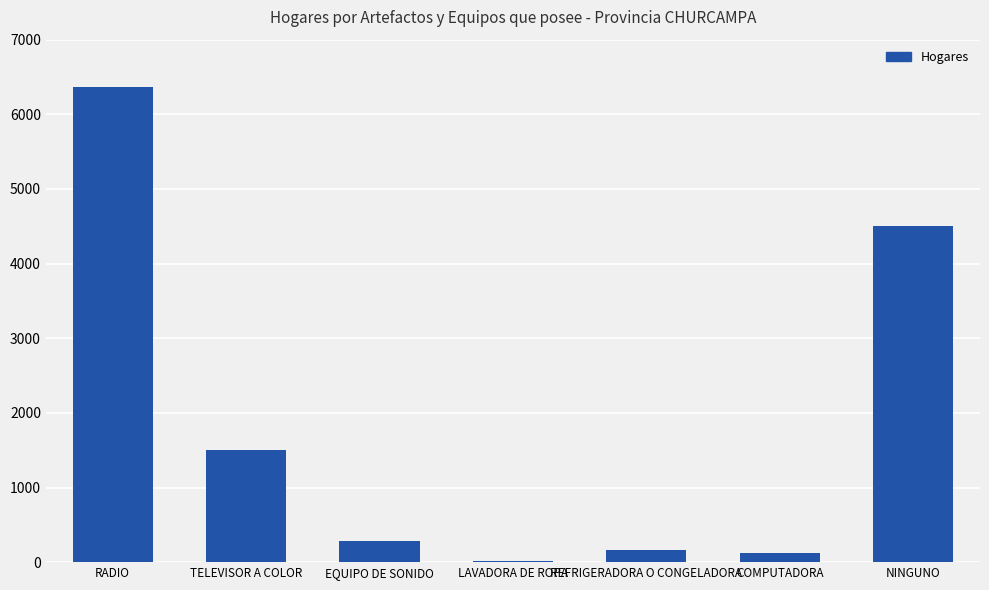

What is the greatest value displayed?

6372